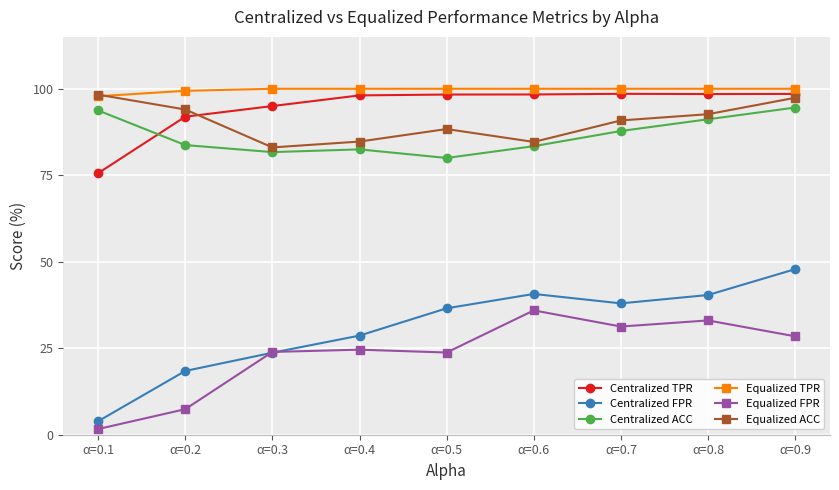

True or false: Equalized FPR has more than 0 interior local peaks.

True